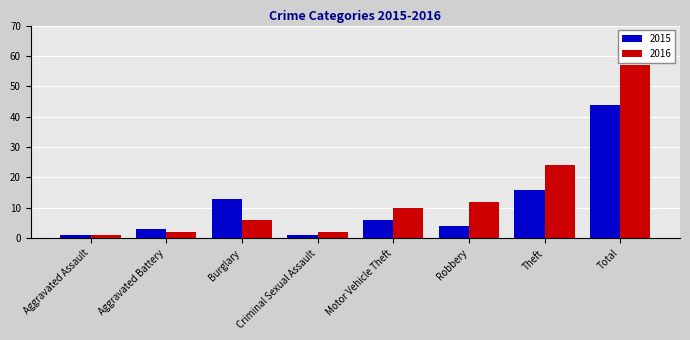

How many data points in 2016 are less than 10?

4